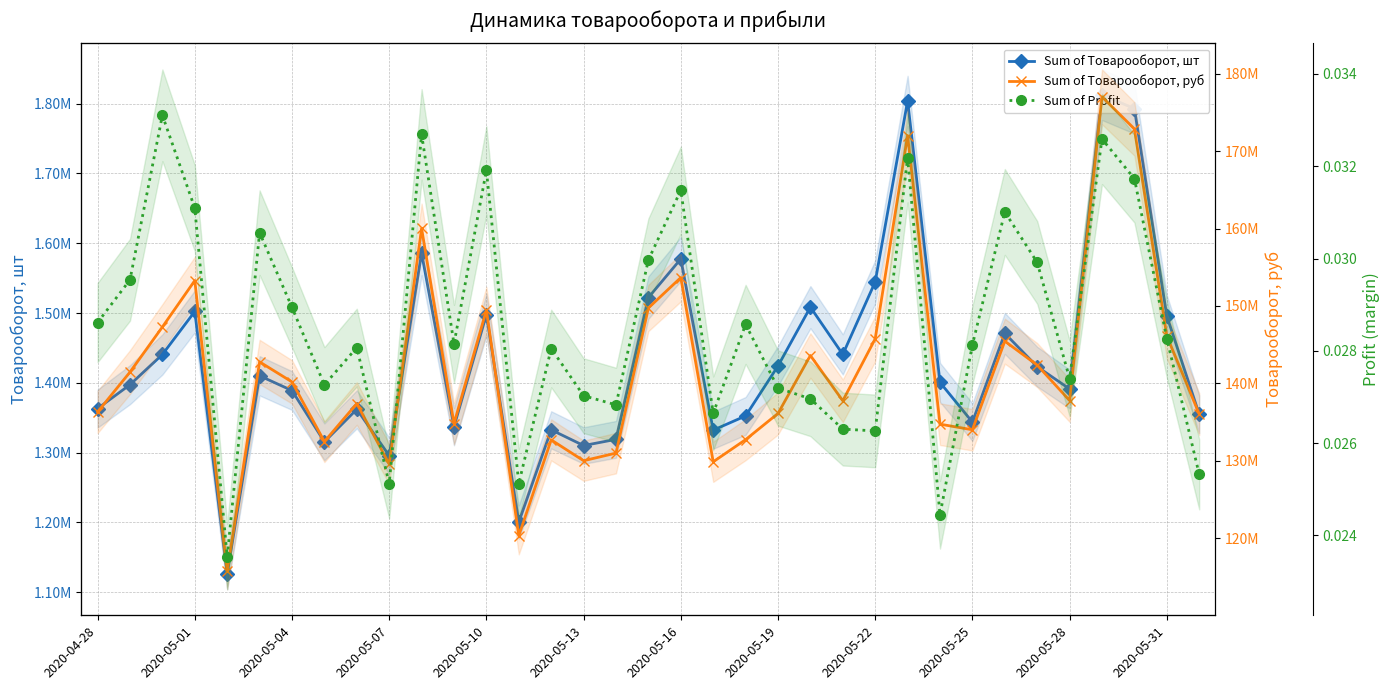

At how many categories does at least one series exceed 71846169?

35